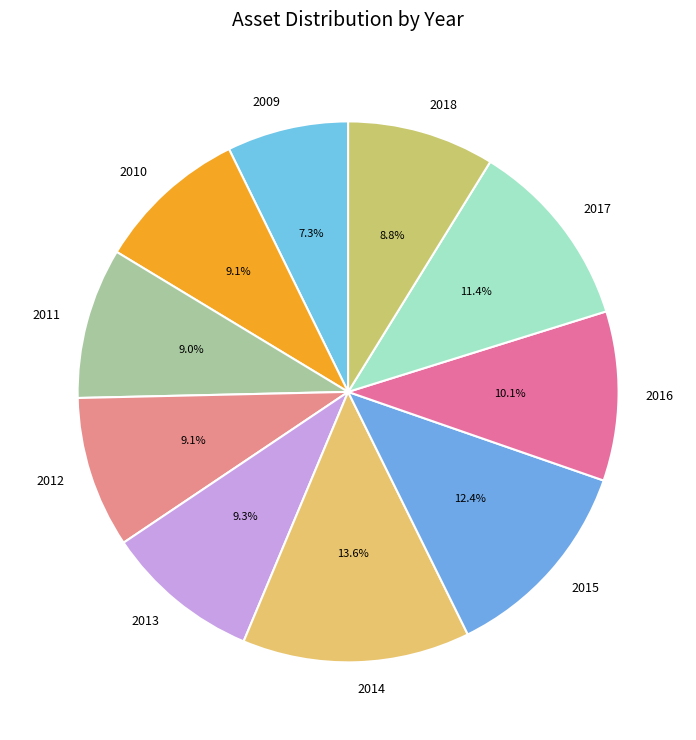

What portion of the pie excludes 2015?

87.6%